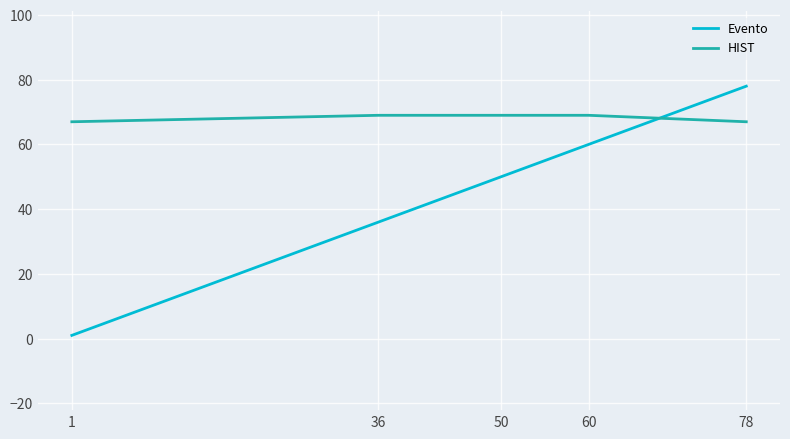

At which label is Evento closest to 39?

36